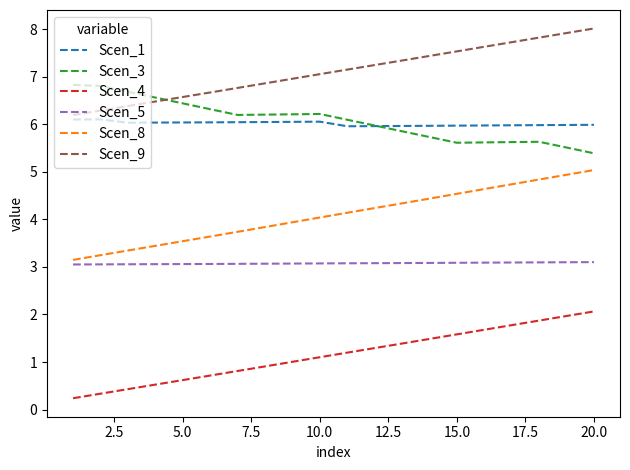

What is the difference between the maximum and minimum values in the Scen_9 series?

1.8